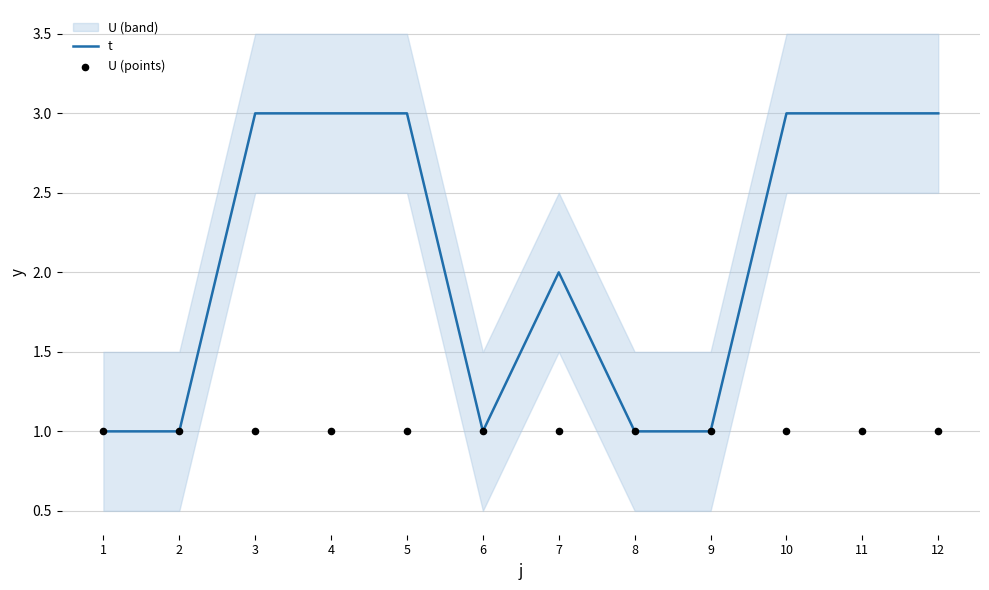

Which series has the widest spread of Y values?

t